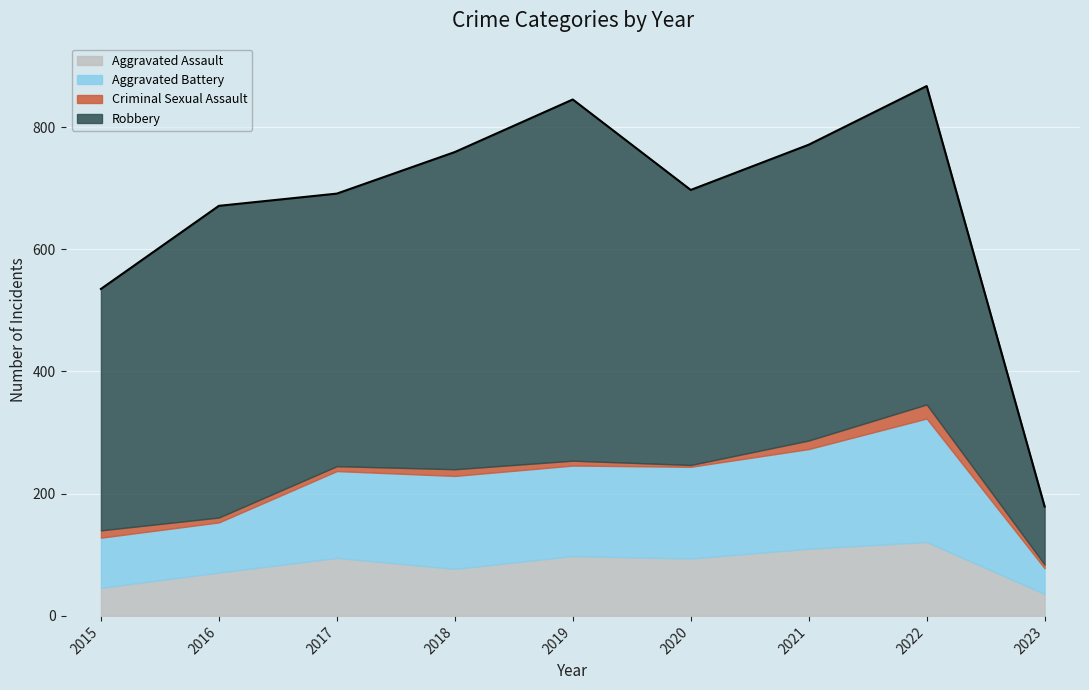

List the labels in order of Aggravated Battery value, smallest first.

2023, 2015, 2016, 2017, 2019, 2020, 2018, 2021, 2022